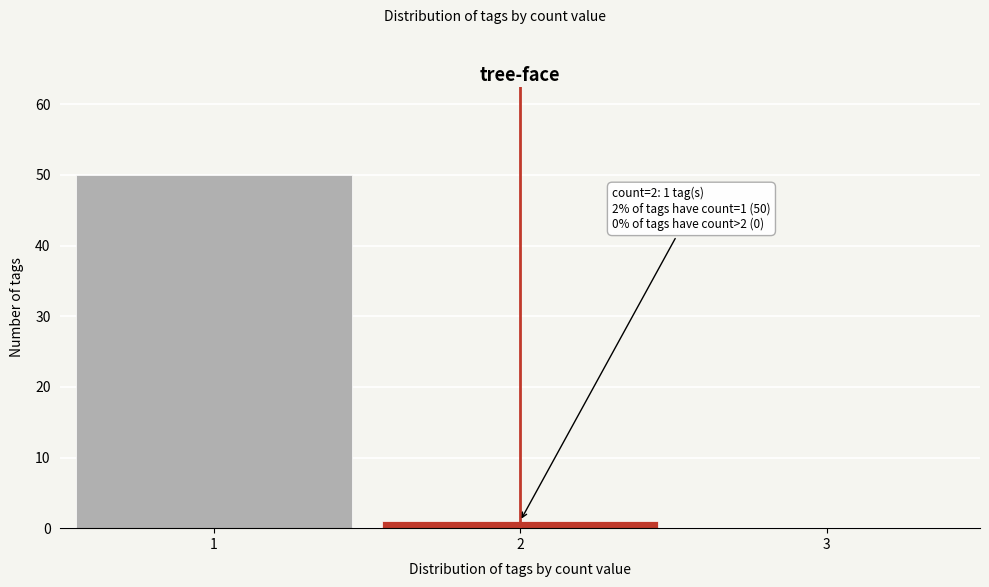

What is the change in value from 1 to 3?

-50